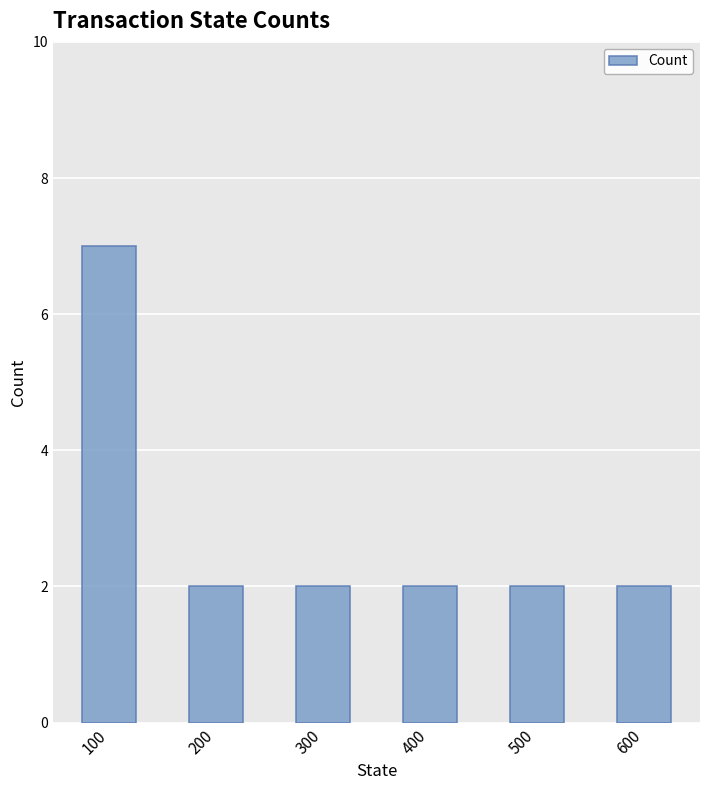

Count the number of data series in this chart.

1